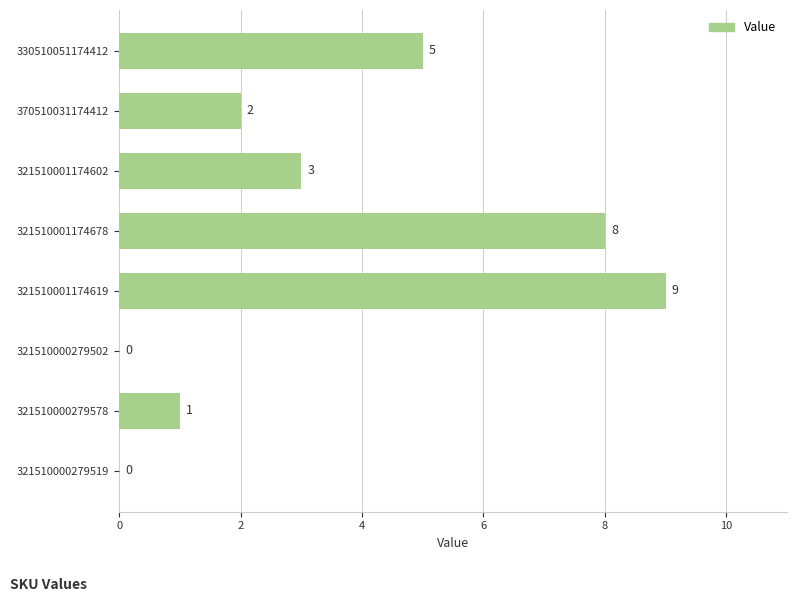

What is the sum of the values at 321510001174619 and 321510001174602?

12